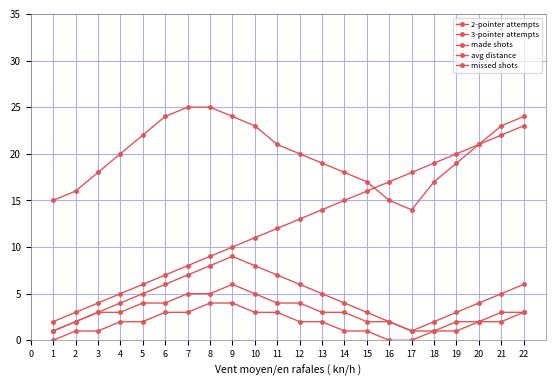

Is the value of 2-pointer attempts at 4 greater than the value of 3-pointer attempts at 3?

Yes